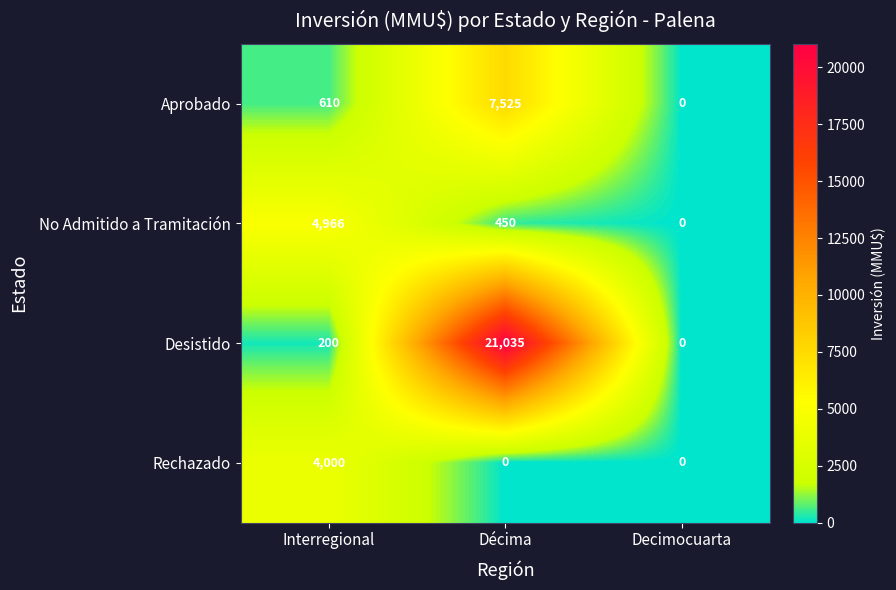

At Interregional, list the series in order from smallest to largest.

Desistido, Aprobado, Rechazado, No Admitido a Tramitación